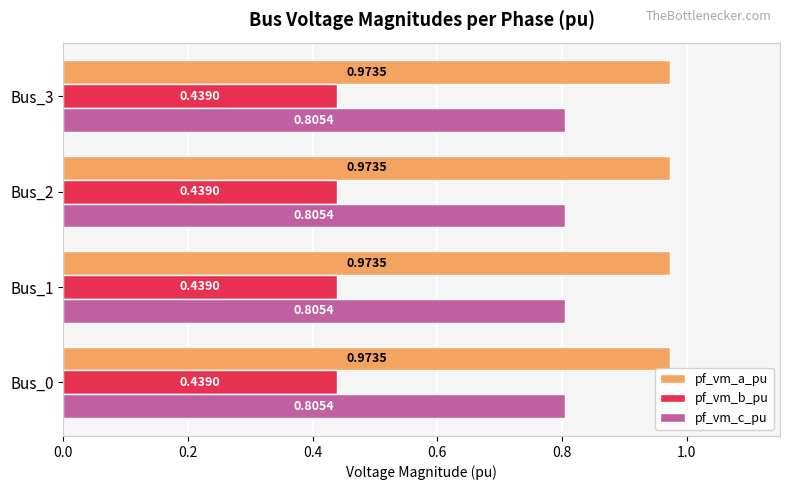

What is the difference between the highest and lowest values at Bus_3?

0.5